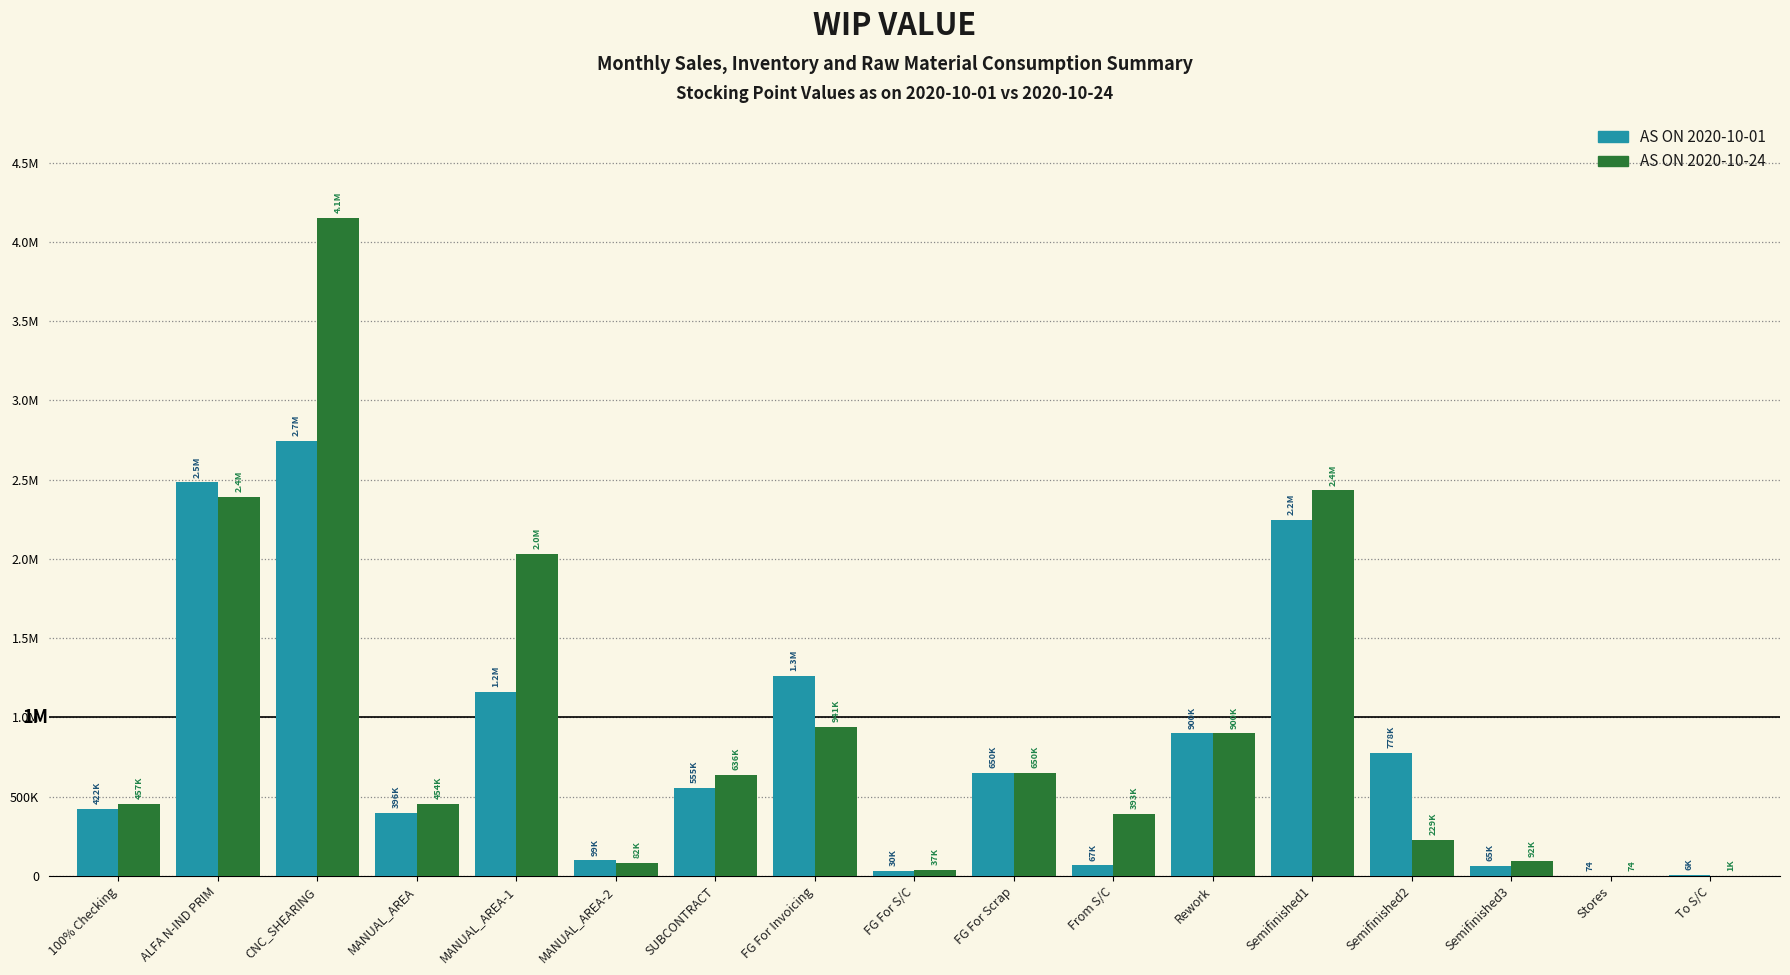

Where is AS ON 2020-10-01 nearest to the value 1371760?

FG For Invoicing